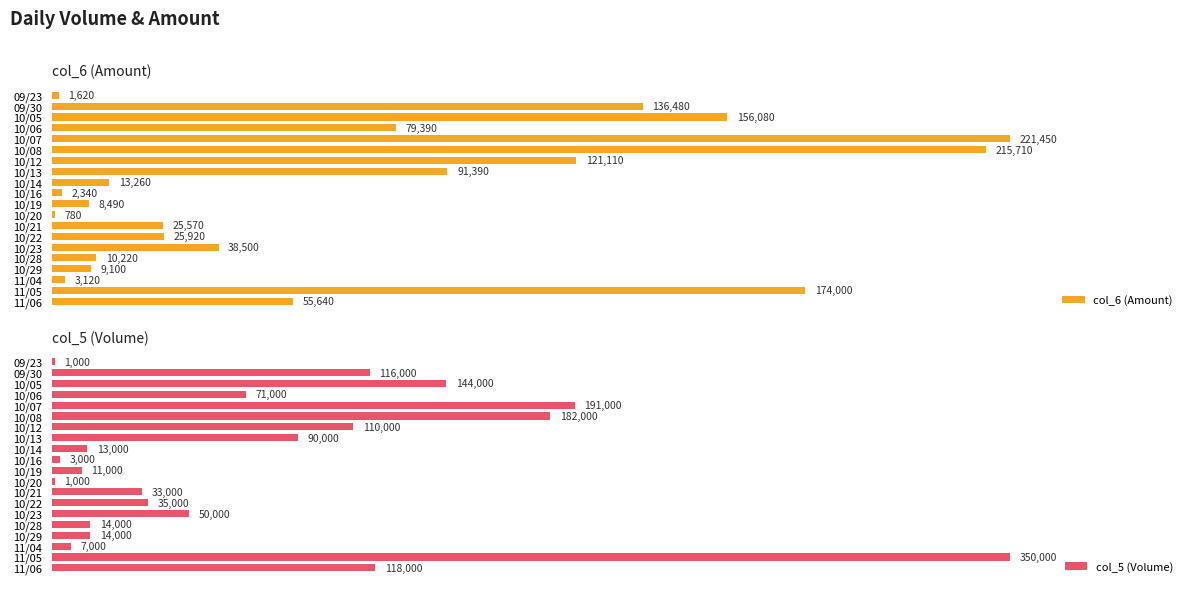

The value of col_5 (Volume) at 10/16 is 3000. True or false?

True